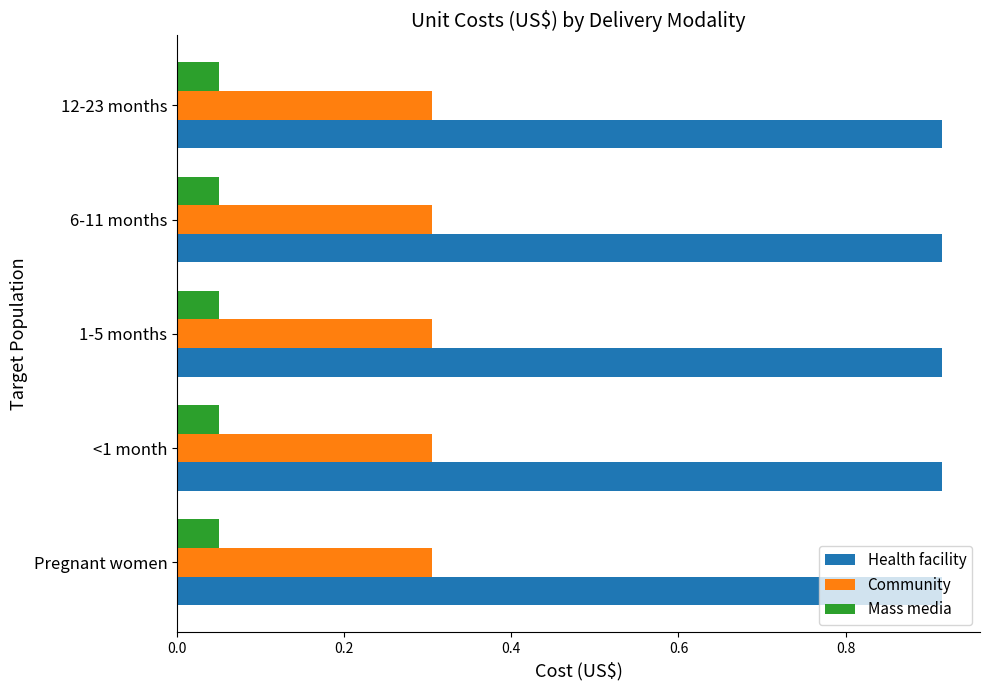

True or false: Community has a value of 0.3 at Pregnant women.

True